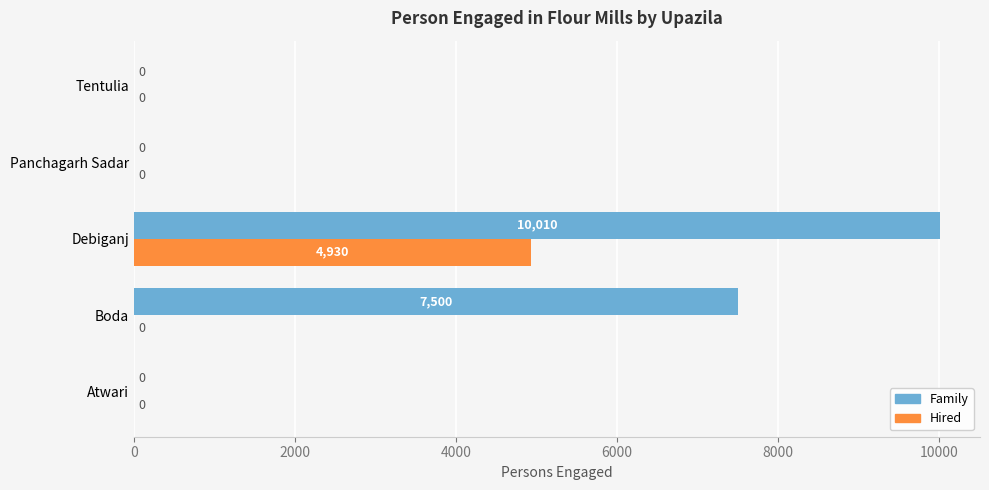

Which series has the largest total across all categories?

Family